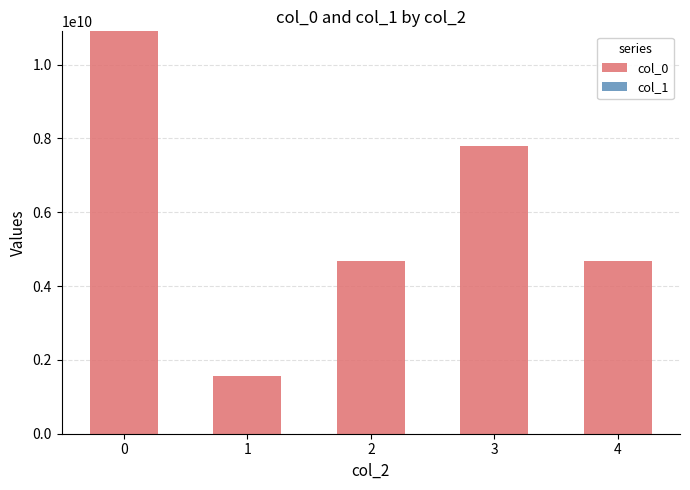

Are the bars horizontal?

No